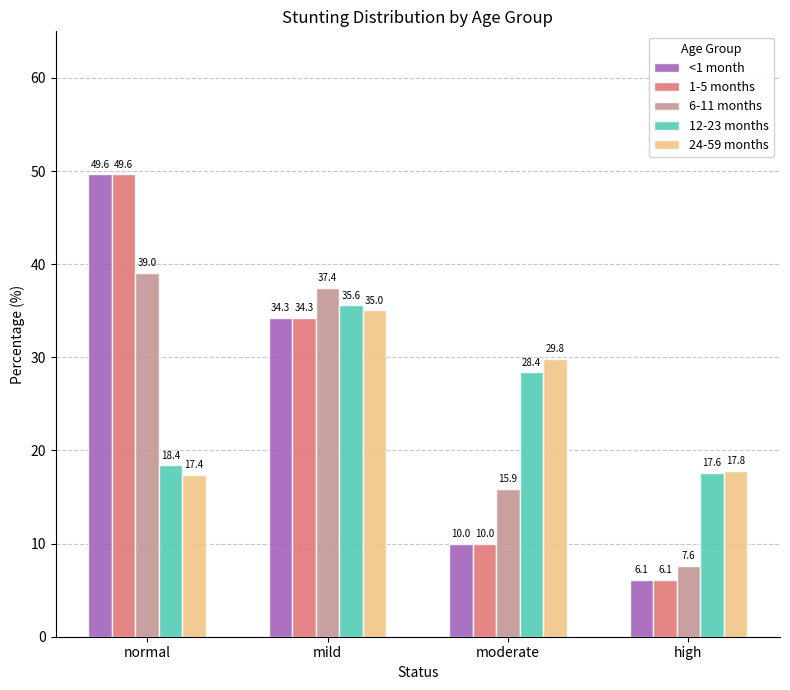

Rank the categories by 1-5 months value from highest to lowest.

normal, mild, moderate, high